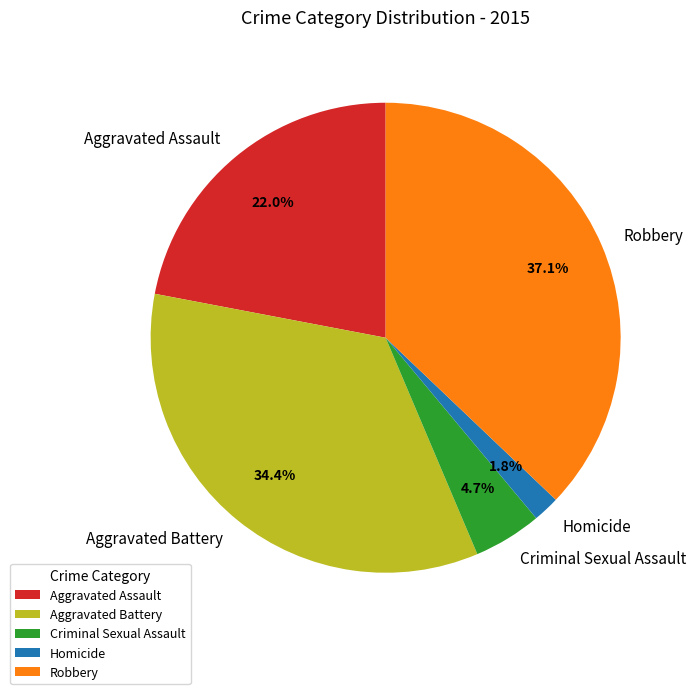

Is there a majority slice in this chart?

No